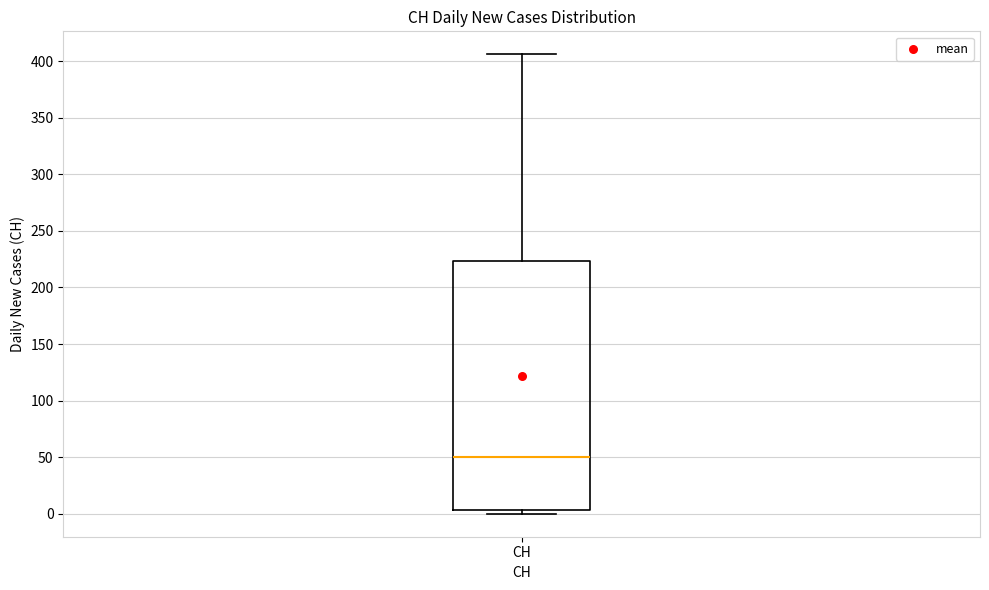

Where does the median line of the box for CH sit on the y-axis? The values are not printed on the chart, so give them approximately, as read against the axis.

50